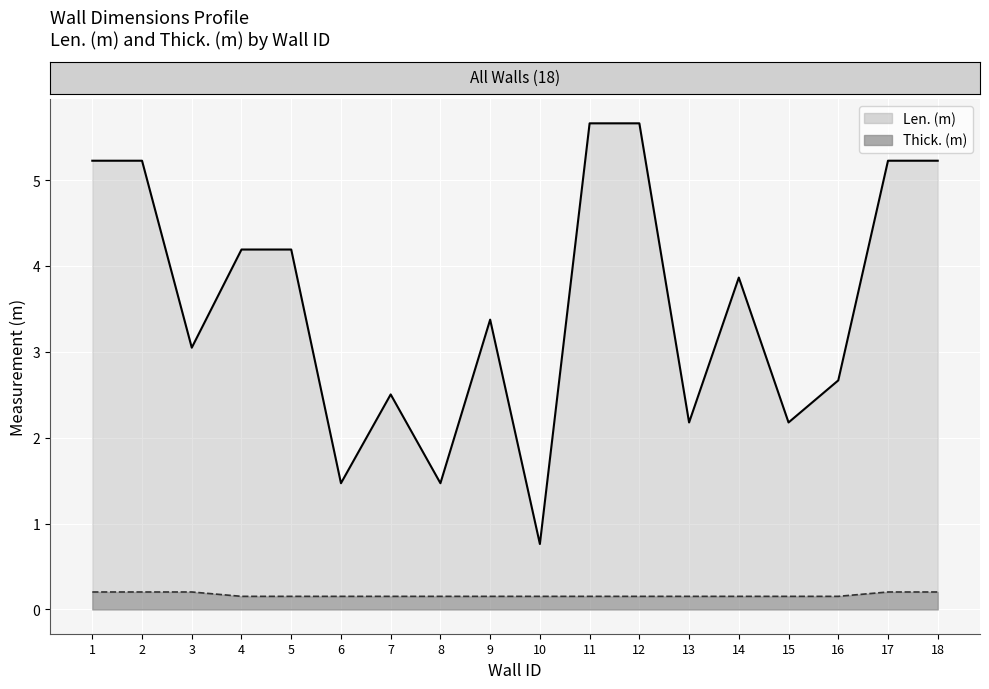

How many lines are shown in the chart?

2